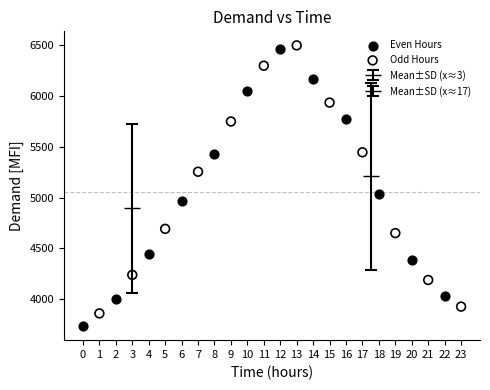

Which series has the largest Y range (max minus min)?

Even Hours